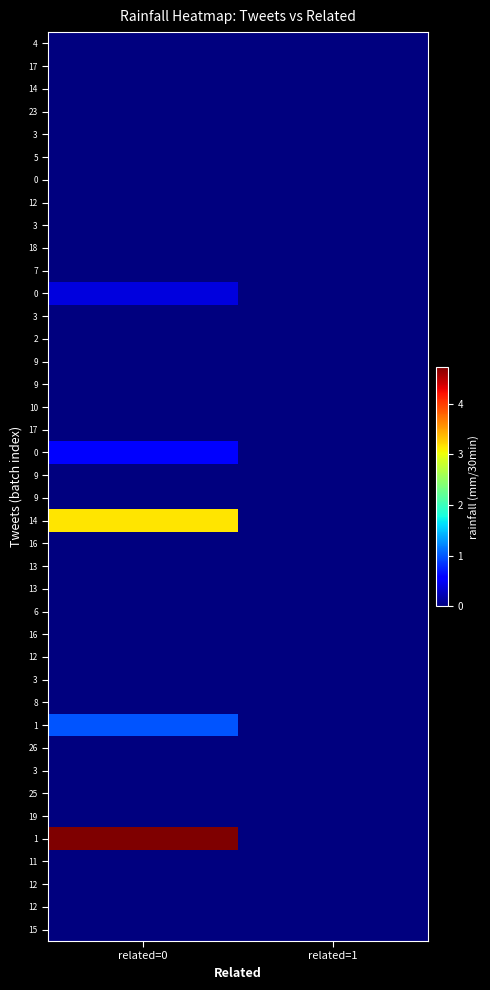

How many data points does each series have?

2